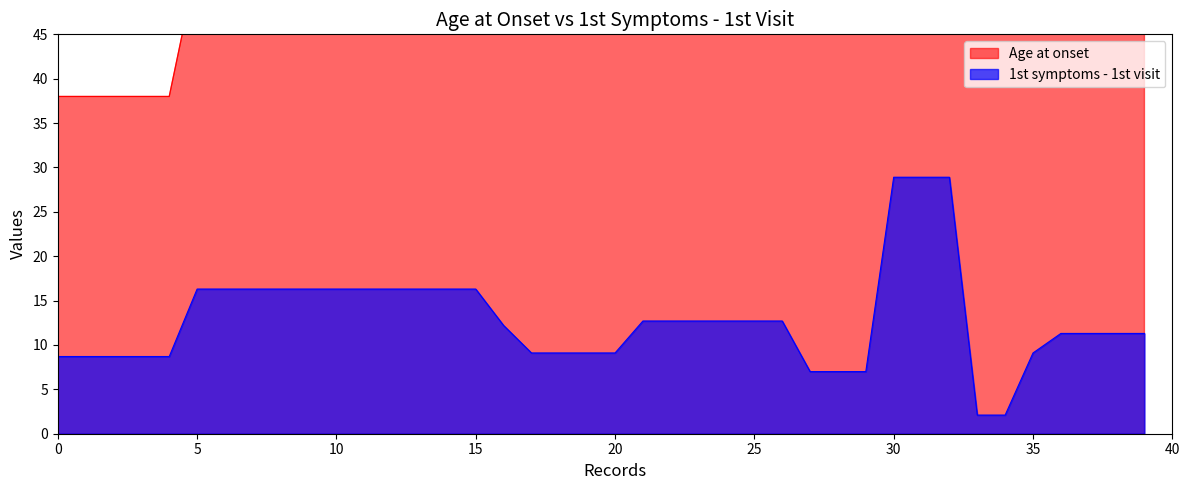

What is the highest value of the 1st symptoms - 1st visit series?

28.9